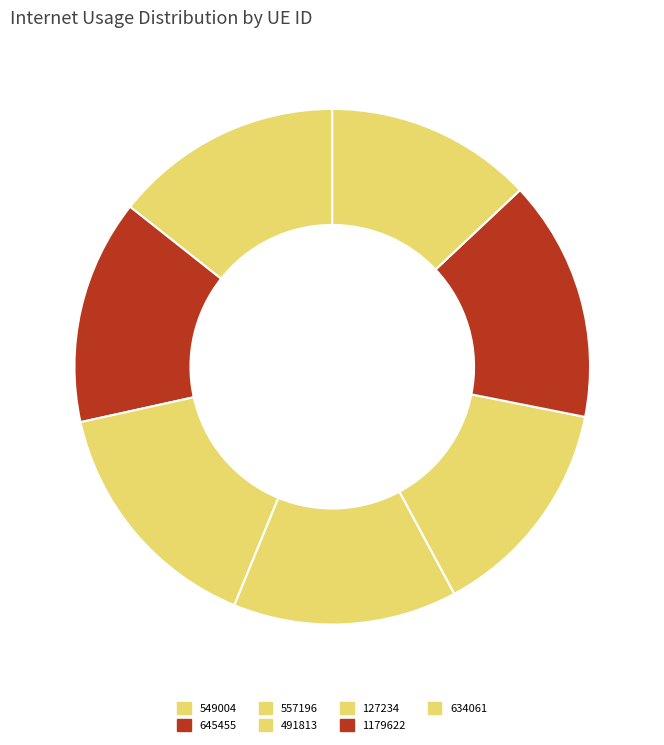

What percentage do 491813 and 634061 together represent?

27.0%